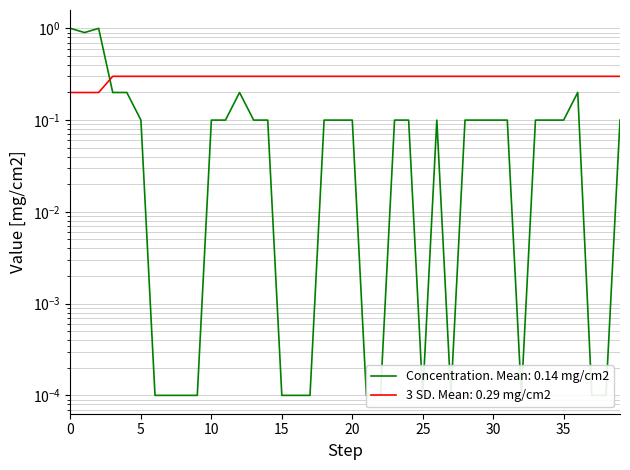

Is it true that 3 SD equals 0.4 at 133?

False